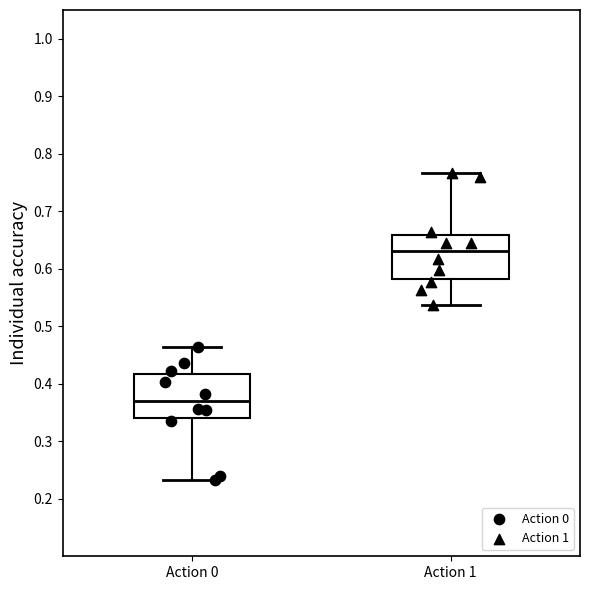

Which box's median line is the lowest?

Action 0